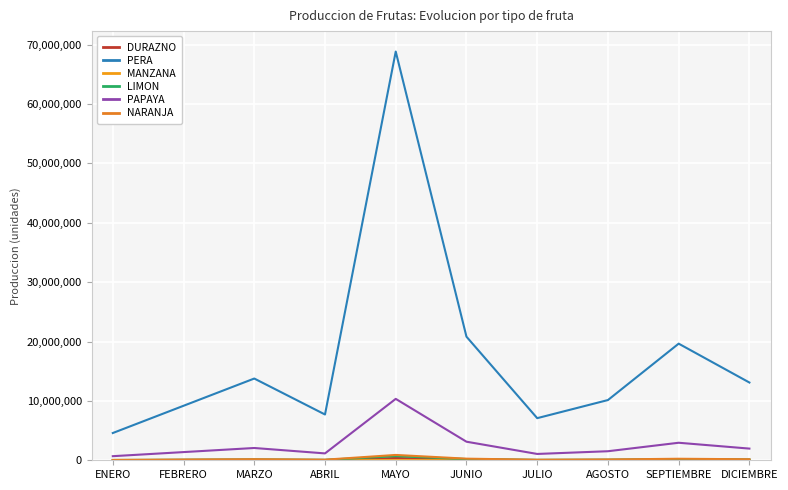

Reading left to right, transcribe all the data shown in this chart.

DURAZNO: ENERO=25871	FEBRERO=51742	MARZO=77613	ABRIL=43463	MAYO=388065	JUNIO=117350	JULIO=39986	AGOSTO=57180	SEPTIEMBRE=110725	DICIEMBRE=73817
PERA: ENERO=4589236	FEBRERO=9178472	MARZO=13767708	ABRIL=7709916	MAYO=68838540	JUNIO=20816774	JULIO=7093123	AGOSTO=10143166	SEPTIEMBRE=19641567	DICIEMBRE=13094378
MANZANA: ENERO=1458	FEBRERO=2916	MARZO=4374	ABRIL=2449	MAYO=21870	JUNIO=6613	JULIO=2253	AGOSTO=3222	SEPTIEMBRE=6240	DICIEMBRE=4160
LIMON: ENERO=45879	FEBRERO=91758	MARZO=137637	ABRIL=77076	MAYO=688185	JUNIO=208107	JULIO=70910	AGOSTO=101402	SEPTIEMBRE=196358	DICIEMBRE=130905
PAPAYA: ENERO=689521	FEBRERO=1379042	MARZO=2068563	ABRIL=1158395	MAYO=10342815	JUNIO=3127667	JULIO=1065723	AGOSTO=1523984	SEPTIEMBRE=2951095	DICIEMBRE=1967396
NARANJA: ENERO=59860	FEBRERO=119720	MARZO=179580	ABRIL=100564	MAYO=897900	JUNIO=271524	JULIO=92519	AGOSTO=132303	SEPTIEMBRE=256196	DICIEMBRE=170797